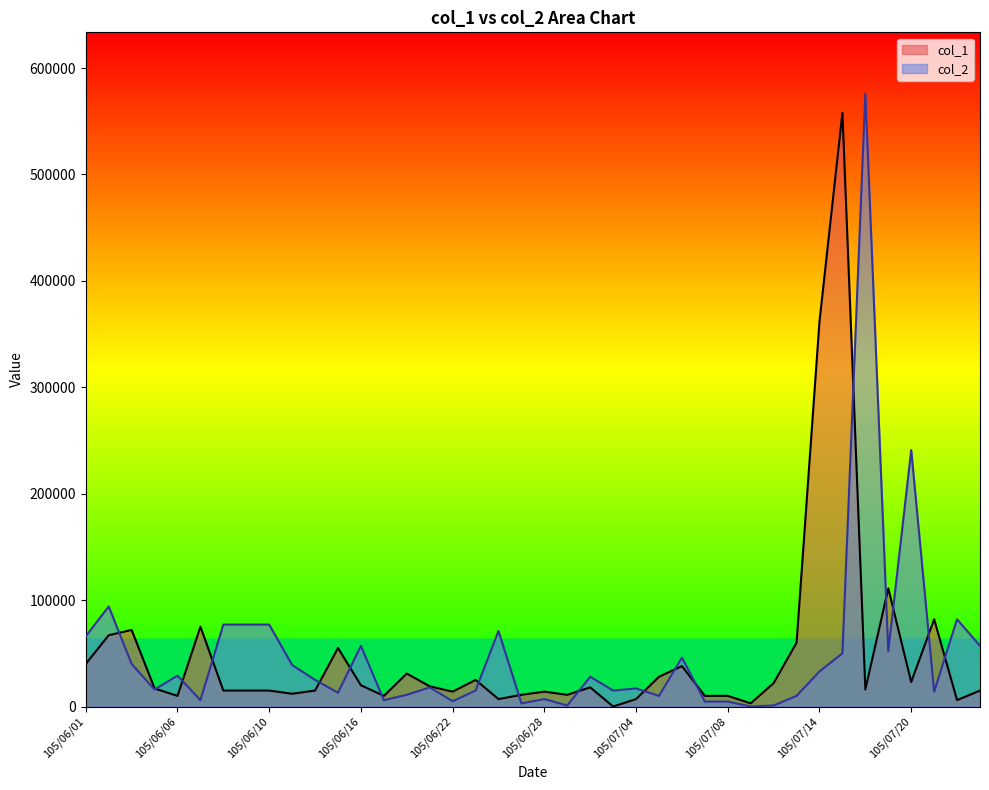

How many lines are shown in the chart?

2